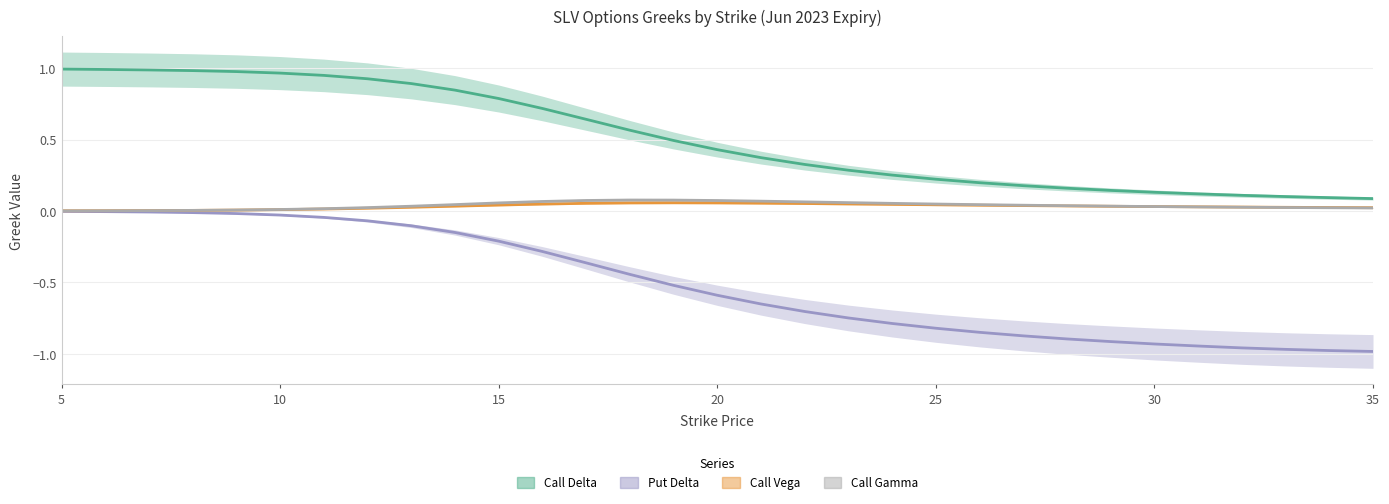

Reading left to right, extract all data points from this chart.

Call Delta: 1.0	1.0	1.0	1.0	1.0	1.0	0.9	0.9	0.9	0.8	0.8	0.7	0.6	0.6	0.5	0.4	0.4	0.3	0.3	0.3	0.2	0.2	0.2	0.2	0.1	0.1	0.1	0.1	0.1	0.1	0.1
Put Delta: -0.0	-0.0	-0.0	-0.0	-0.0	-0.0	-0.0	-0.1	-0.1	-0.2	-0.2	-0.3	-0.4	-0.4	-0.5	-0.6	-0.7	-0.7	-0.7	-0.8	-0.8	-0.8	-0.9	-0.9	-0.9	-0.9	-0.9	-1.0	-1.0	-1.0	-1.0
Call Vega: 0.0	0.0	0.0	0.0	0.0	0.0	0.0	0.0	0.0	0.0	0.0	0.0	0.1	0.1	0.1	0.1	0.1	0.1	0.0	0.0	0.0	0.0	0.0	0.0	0.0	0.0	0.0	0.0	0.0	0.0	0.0
Call Gamma: 0.0	0.0	0.0	0.0	0.0	0.0	0.0	0.0	0.0	0.0	0.1	0.1	0.1	0.1	0.1	0.1	0.1	0.1	0.1	0.1	0.0	0.0	0.0	0.0	0.0	0.0	0.0	0.0	0.0	0.0	0.0